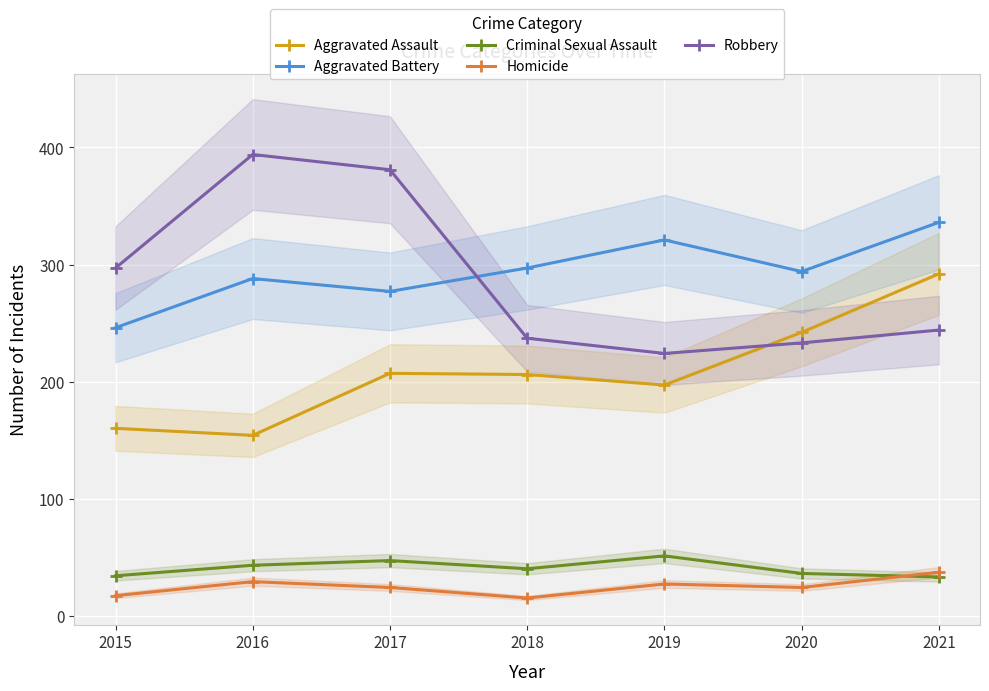

Reading right to left, transcribe all the data shown in this chart.

Aggravated Assault: 2021=292	2020=242	2019=197	2018=206	2017=207	2016=154	2015=160
Aggravated Battery: 2021=336	2020=294	2019=321	2018=297	2017=277	2016=288	2015=246
Criminal Sexual Assault: 2021=33	2020=36	2019=51	2018=40	2017=47	2016=43	2015=34
Homicide: 2021=37	2020=24	2019=27	2018=15	2017=24	2016=29	2015=17
Robbery: 2021=244	2020=233	2019=224	2018=237	2017=381	2016=394	2015=297